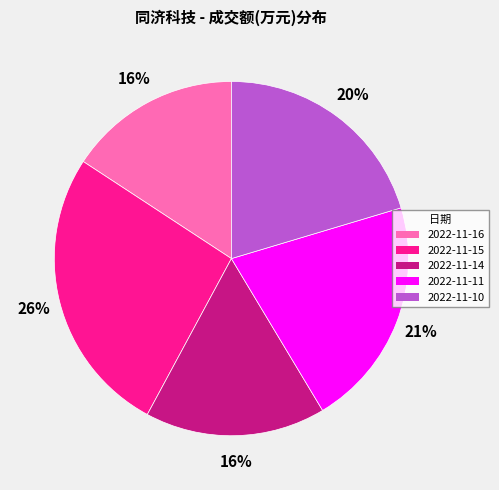

What is the largest slice in the pie chart?

2022-11-15